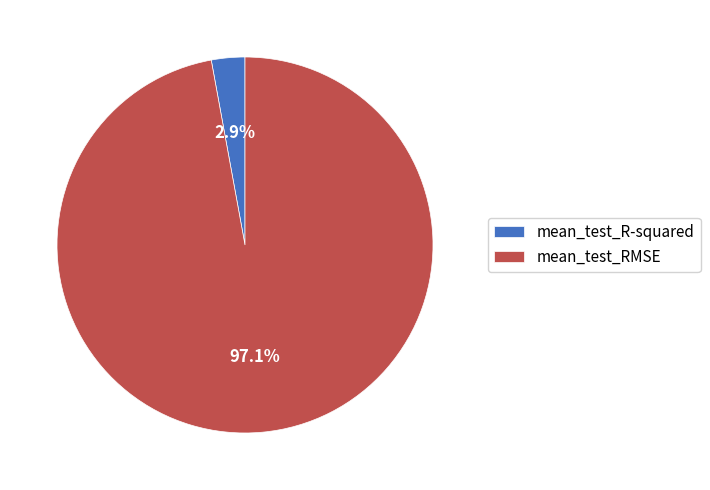

How many segments does this pie chart have?

2